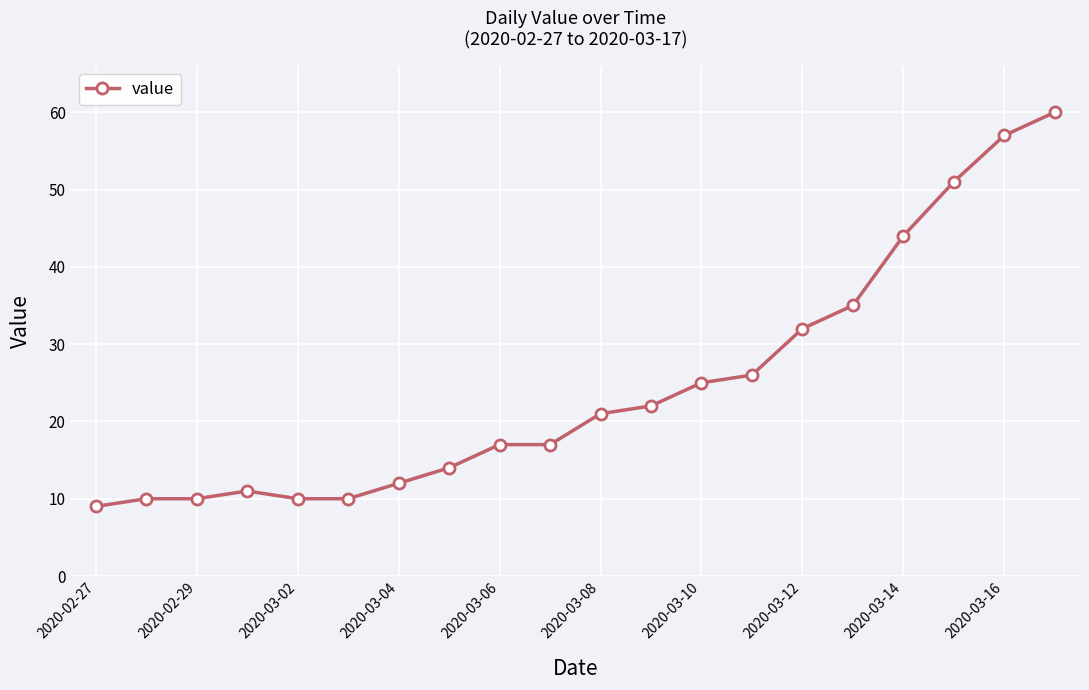

What is the sum of all values?

493